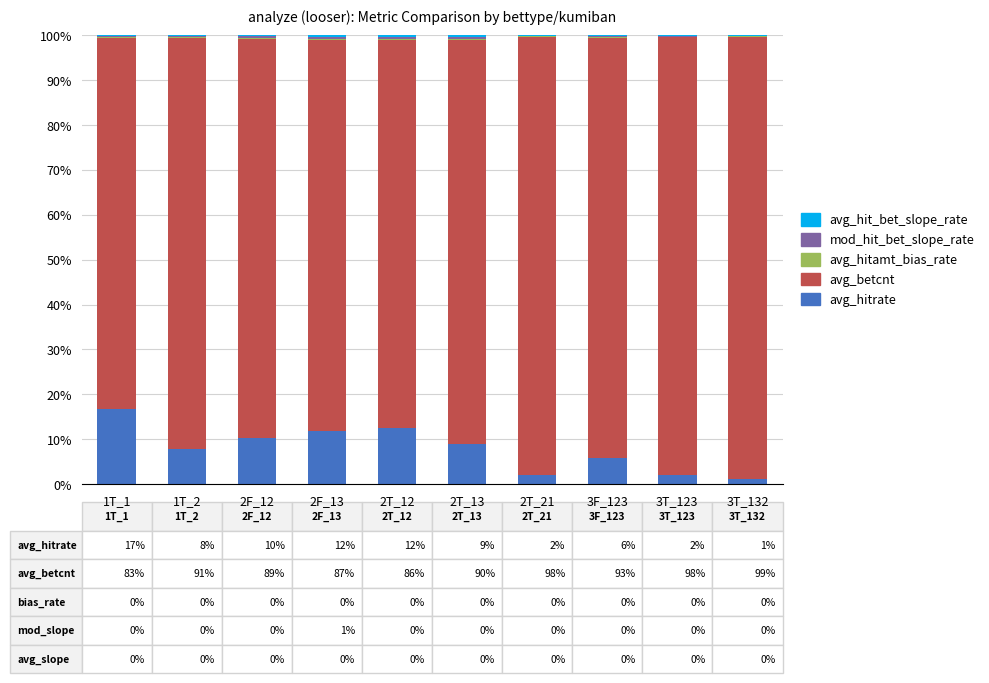

Is it true that avg_hitrate equals 12.2 at 2T_13?

False